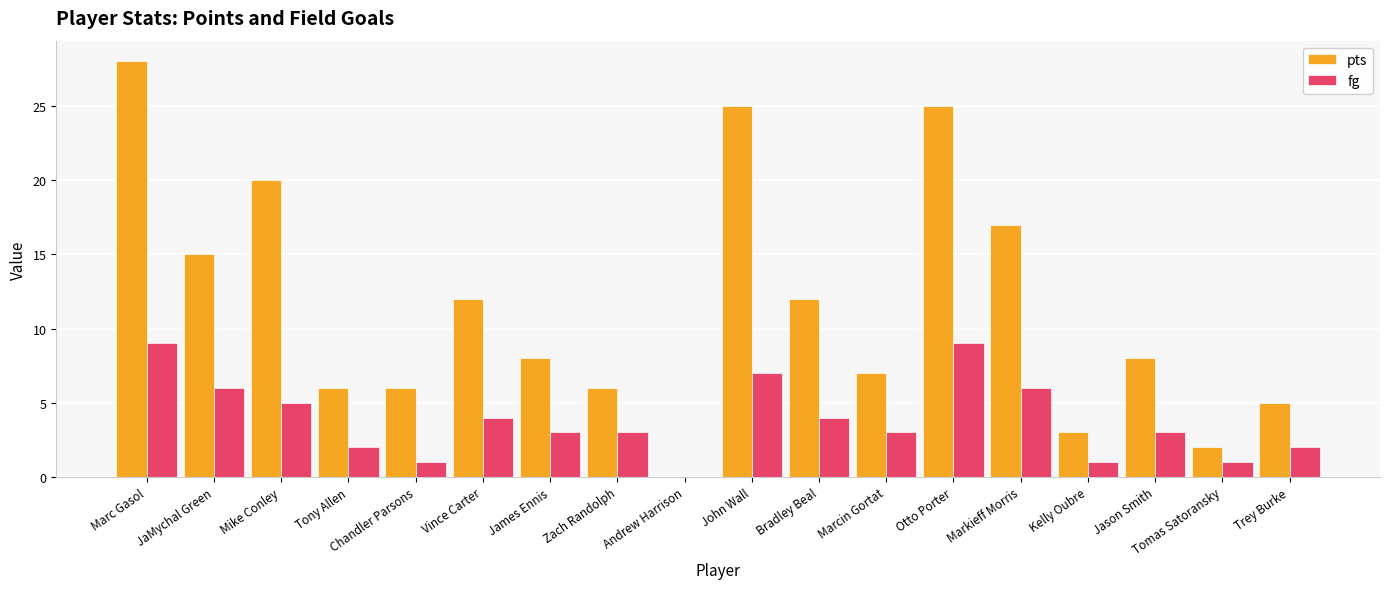

At which label is pts closest to 14?

JaMychal Green